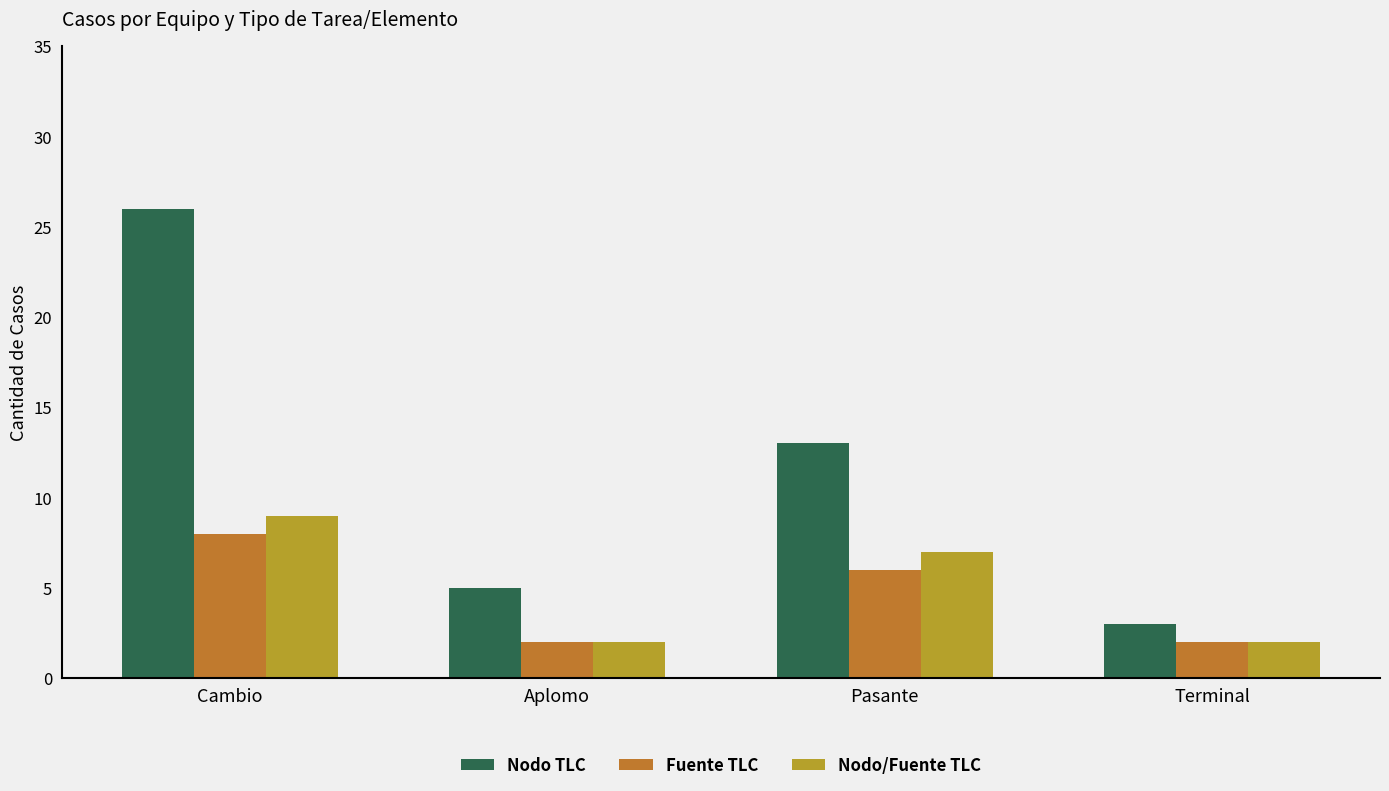

What is the total value across all series at Cambio?

43